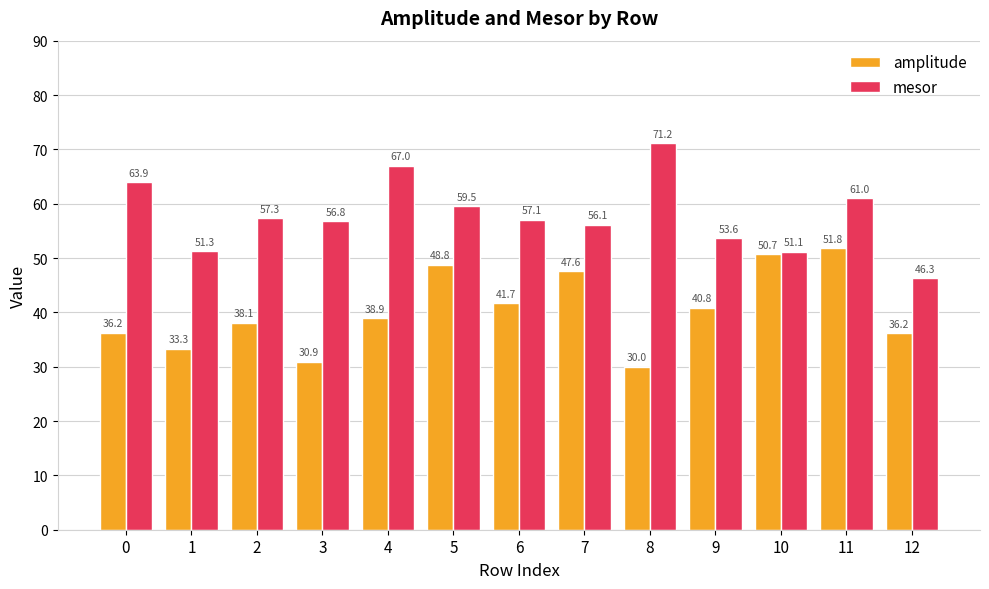

What is the maximum value shown in the chart?

71.2